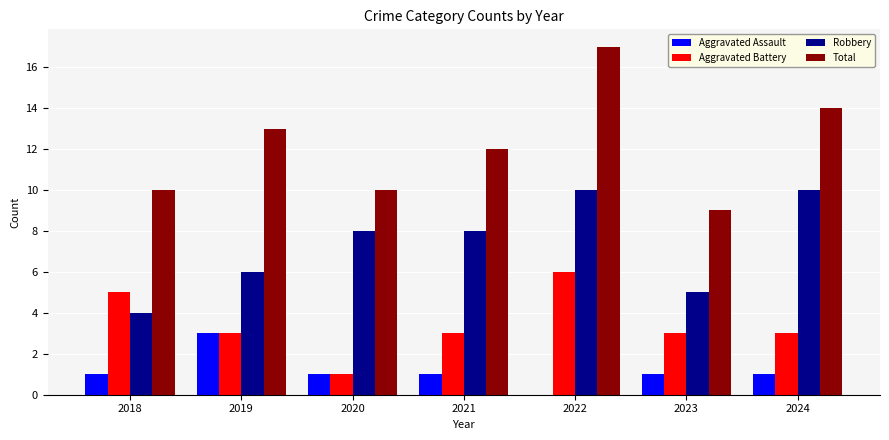

The value of Aggravated Assault at 2018 is 1. True or false?

True